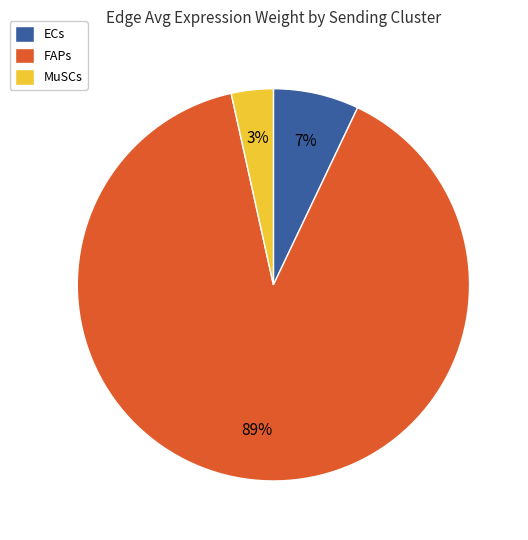

The ECs slice represents 7% of the pie. True or false?

True